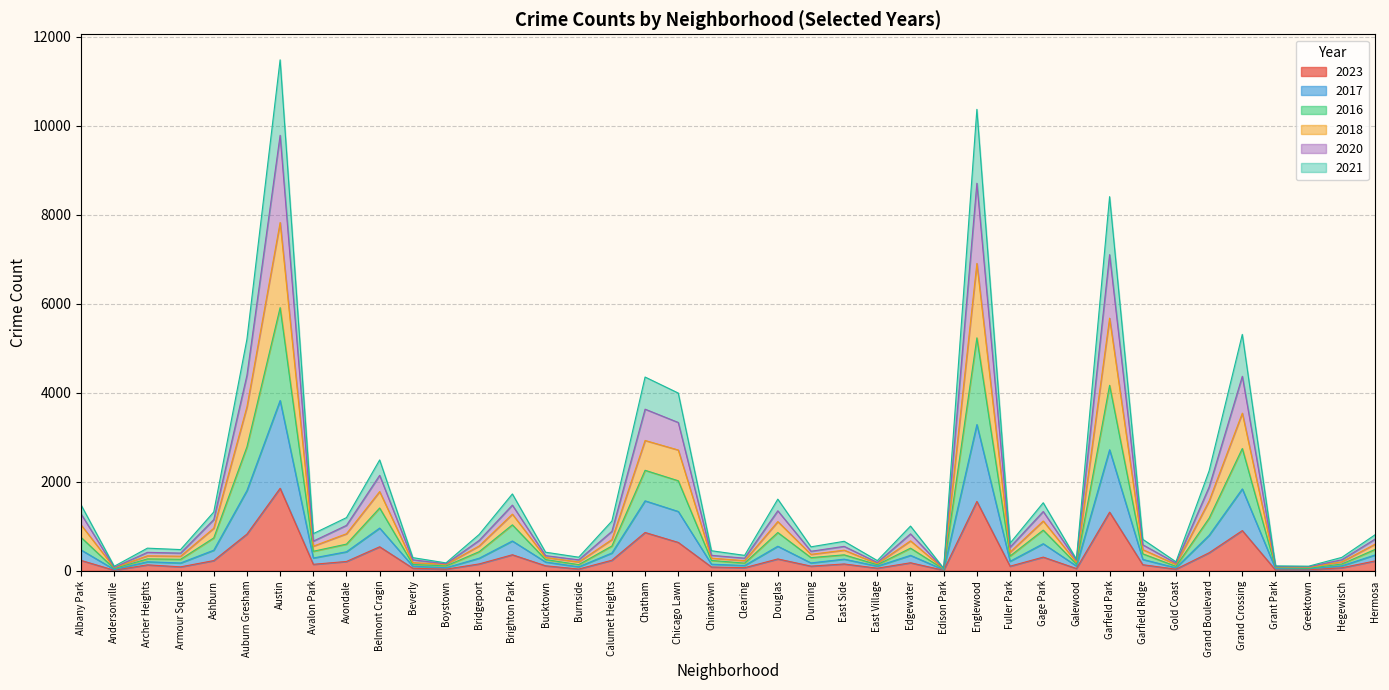

Which category has the highest value in the 2017 series?

Austin